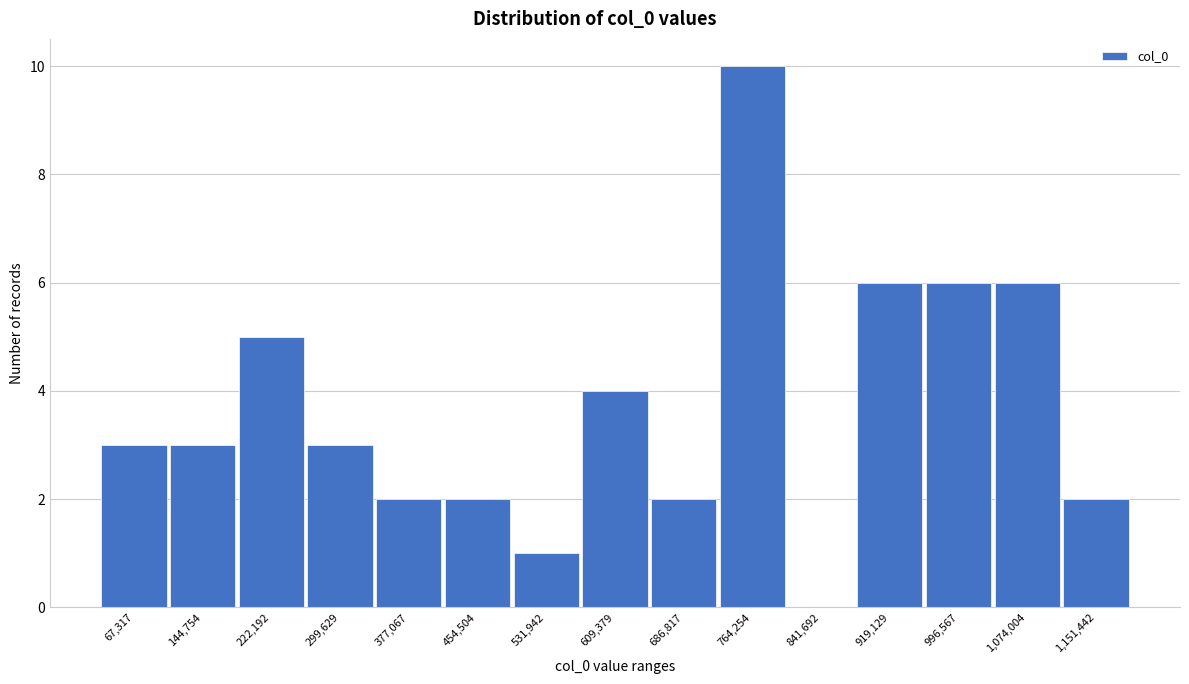

Reading right to left, what are all the values shown in this chart?

1,151,442=2	1,074,004=6	996,567=6	919,129=6	841,692=0	764,254=10	686,817=2	609,379=4	531,942=1	454,504=2	377,067=2	299,629=3	222,192=5	144,754=3	67,317=3